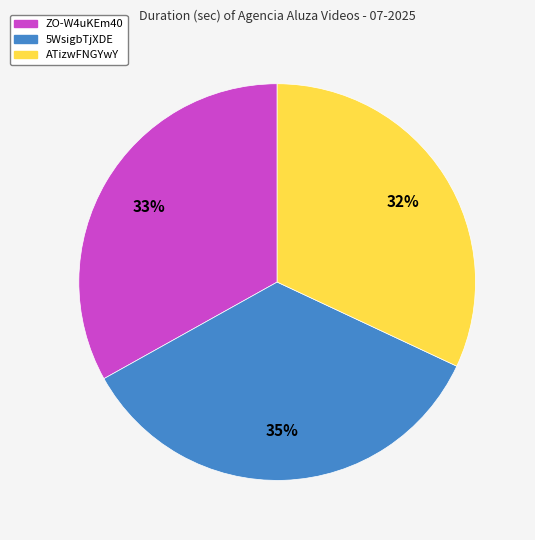

Does any single category account for the majority?

No